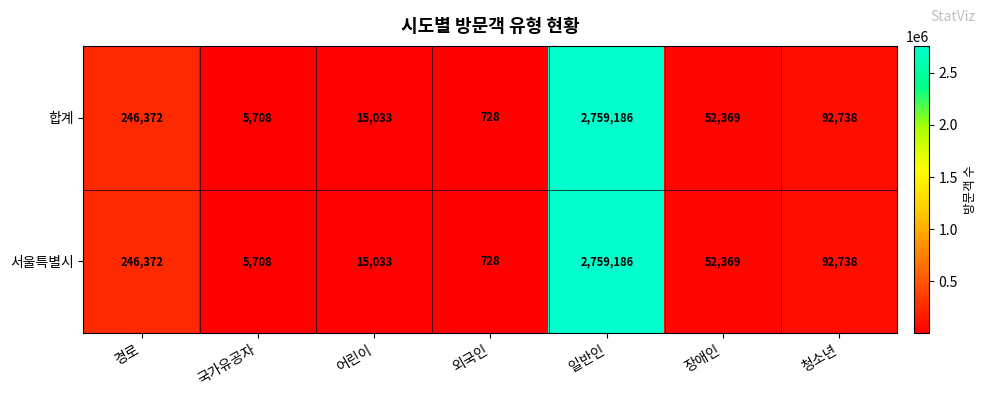

List the labels in order of 합계 value, smallest first.

외국인, 국가유공자, 어린이, 장애인, 청소년, 경로, 일반인